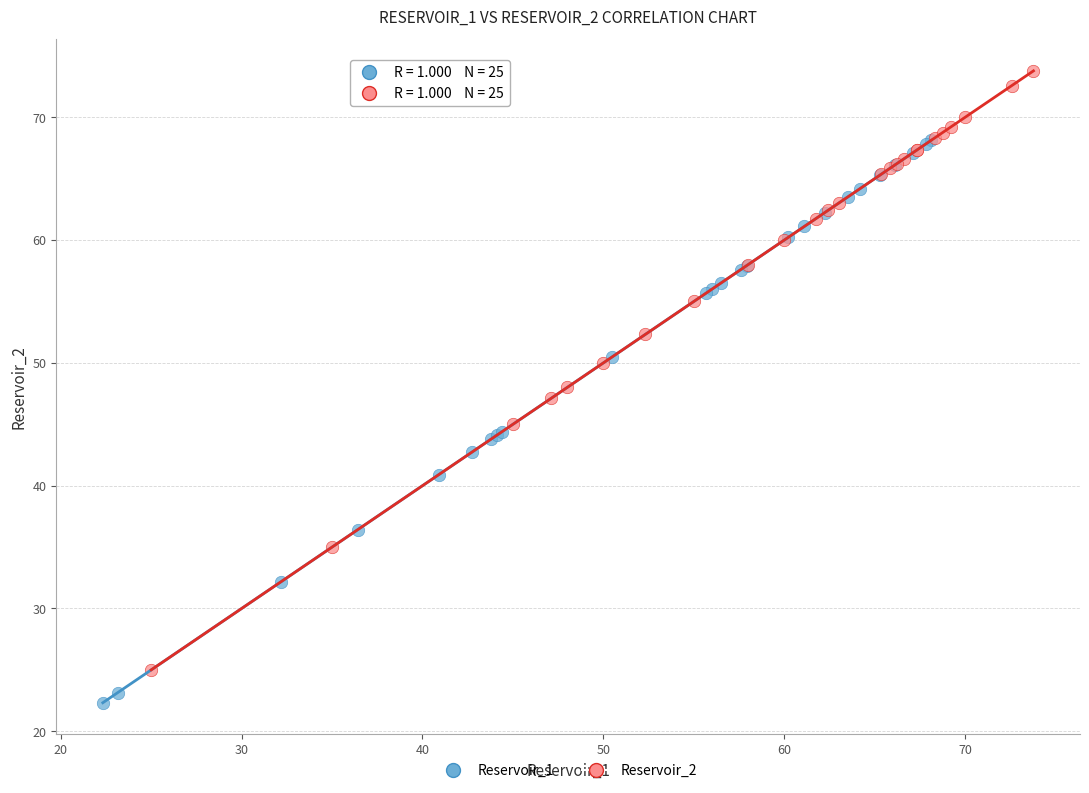

What are all the series names shown in the legend?

Reservoir_1, Reservoir_2